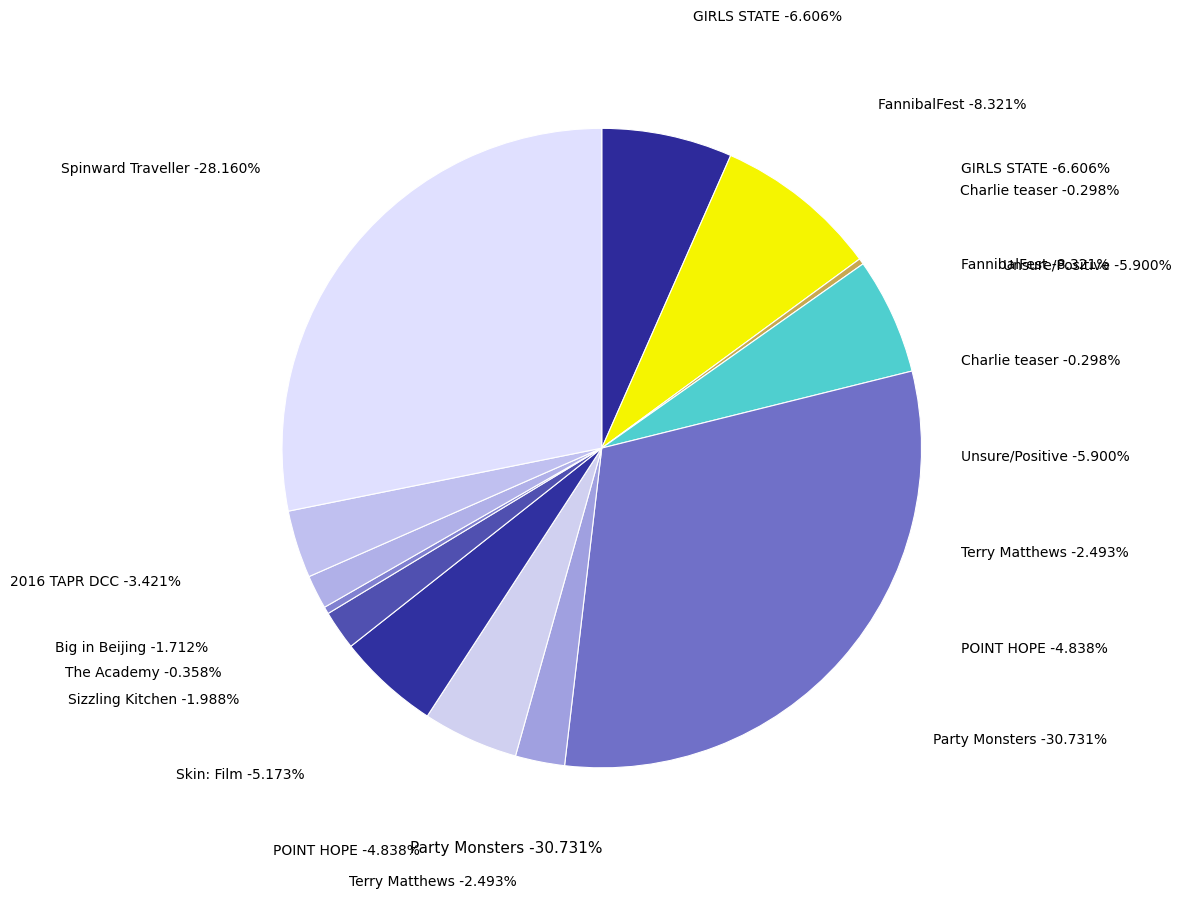

What is the smallest slice in the pie chart?

Charlie teaser